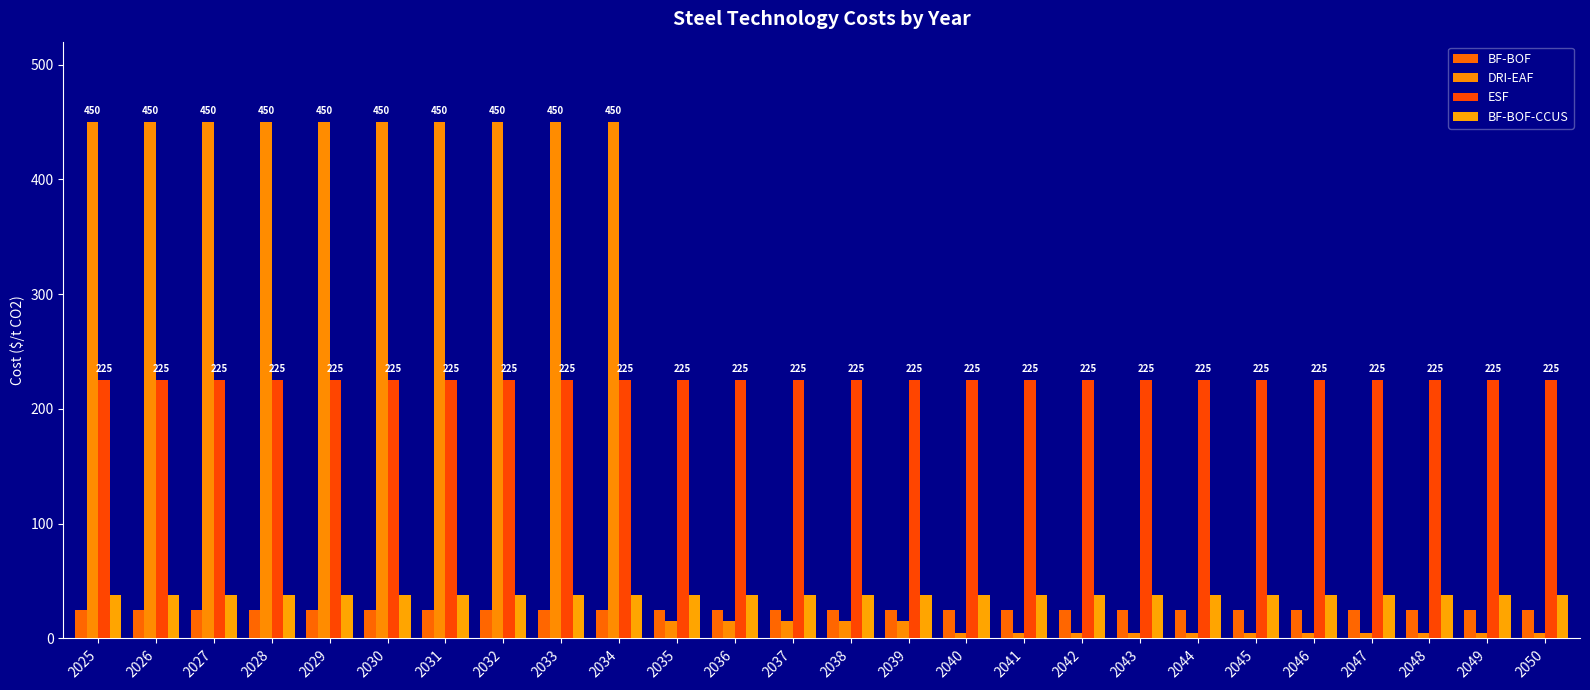

Reading left to right, transcribe all the data shown in this chart.

BF-BOF: 25.0	25.0	25.0	25.0	25.0	25.0	25.0	25.0	25.0	25.0	25.0	25.0	25.0	25.0	25.0	25.0	25.0	25.0	25.0	25.0	25.0	25.0	25.0	25.0	25.0	25.0
DRI-EAF: 450.0	450.0	450.0	450.0	450.0	450.0	450.0	450.0	450.0	450.0	15.0	15.0	15.0	15.0	15.0	5.0	5.0	5.0	5.0	5.0	5.0	5.0	5.0	5.0	5.0	5.0
ESF: 225.0	225.0	225.0	225.0	225.0	225.0	225.0	225.0	225.0	225.0	225.0	225.0	225.0	225.0	225.0	225.0	225.0	225.0	225.0	225.0	225.0	225.0	225.0	225.0	225.0	225.0
BF-BOF-CCUS: 37.5	37.5	37.5	37.5	37.5	37.5	37.5	37.5	37.5	37.5	37.5	37.5	37.5	37.5	37.5	37.5	37.5	37.5	37.5	37.5	37.5	37.5	37.5	37.5	37.5	37.5